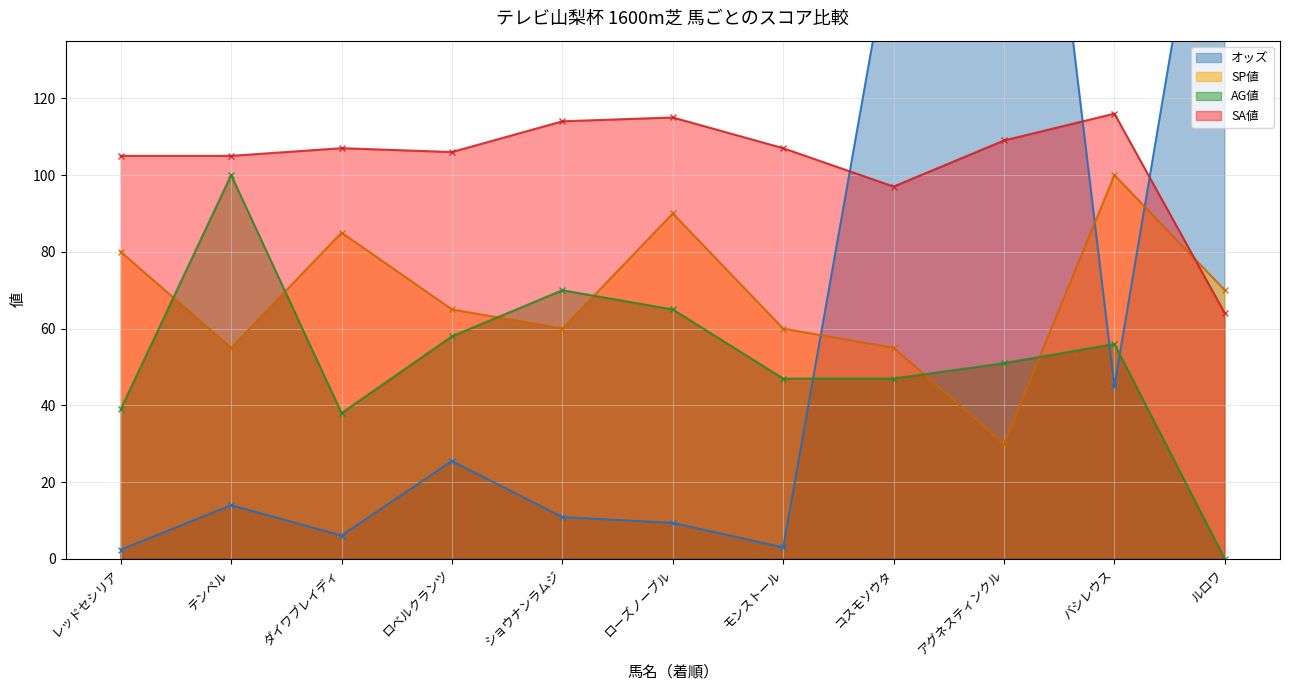

Rank the series at レッドセシリア from highest to lowest value.

SA値, SP値, AG値, オッズ